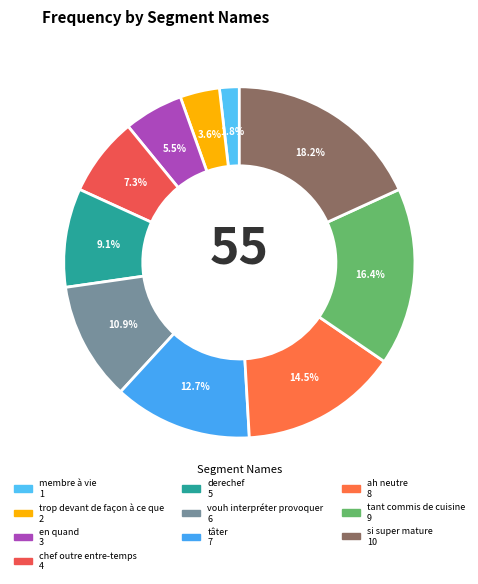

Which slice is the largest?

si super mature